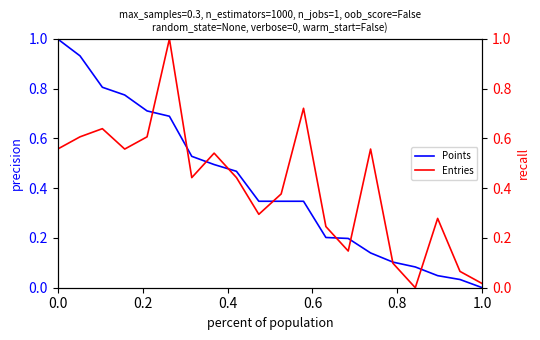

At which label does Points reach its minimum?

1.0